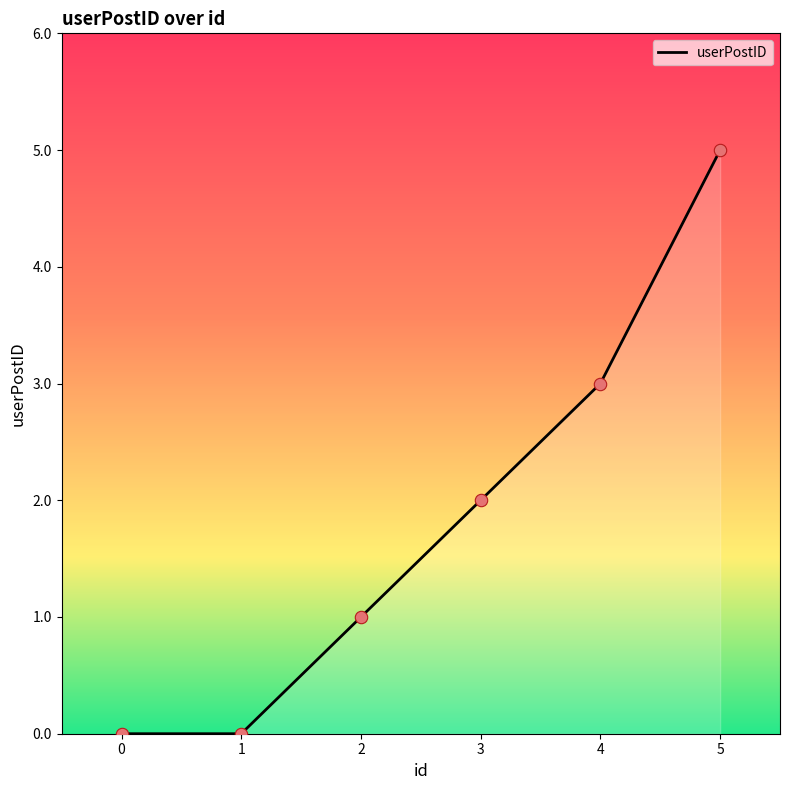

Between 1 and 2, which is larger?

2